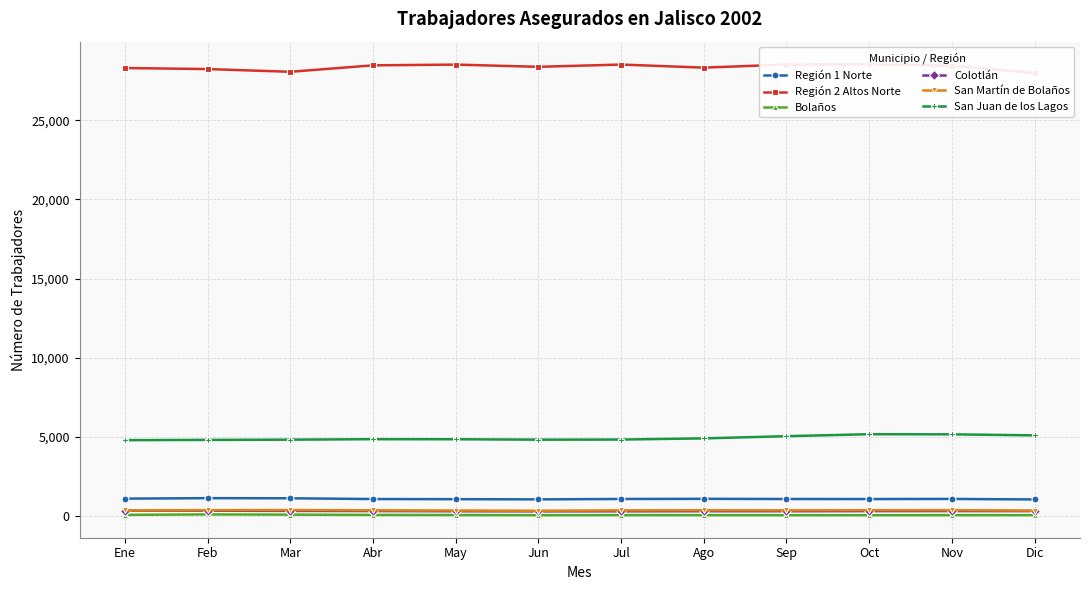

What are all the series names shown in the legend?

Región 1 Norte, Región 2 Altos Norte, Bolaños, Colotlán, San Martín de Bolaños, San Juan de los Lagos